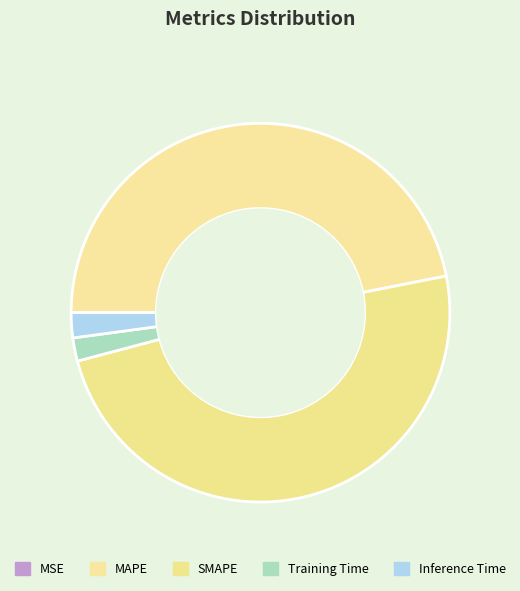

What portion of the pie excludes Inference Time?

97.9%